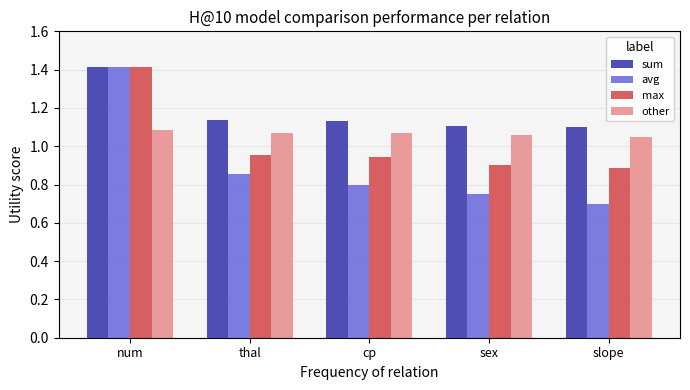

Are the bars horizontal?

No